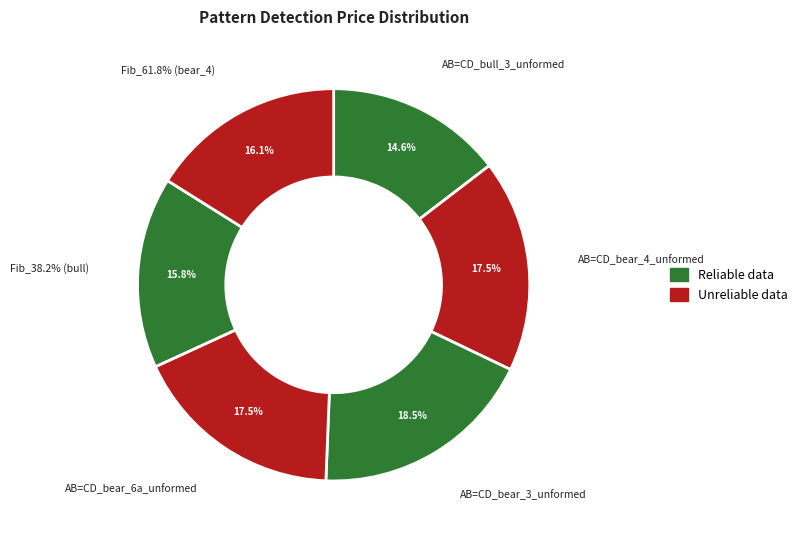

Which slice is the largest?

AB=CD_bear_3_unformed